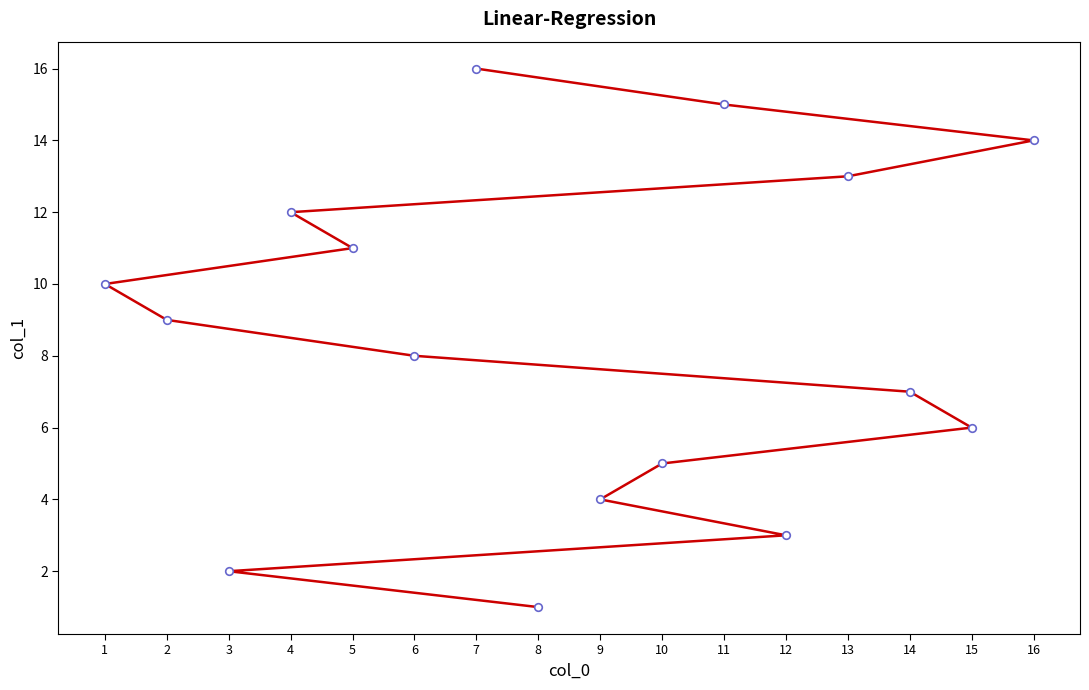

What is the ratio of the value at 12 to the value at 3?

1.5